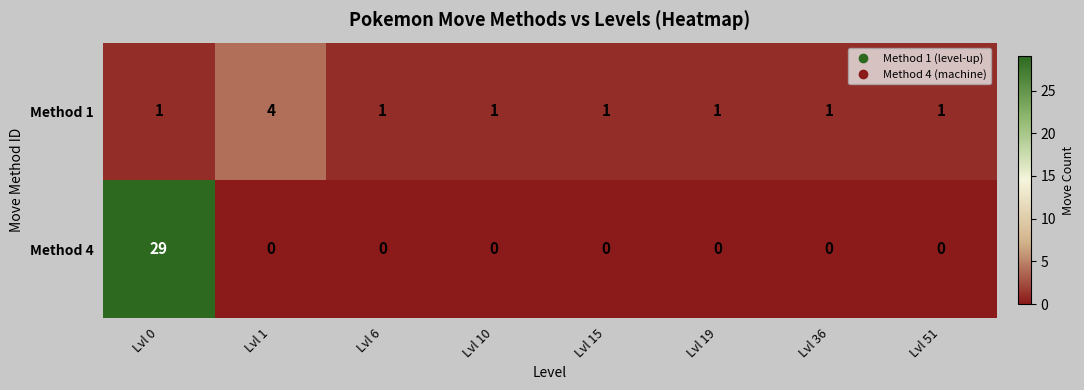

What is the maximum value shown in the chart?

29